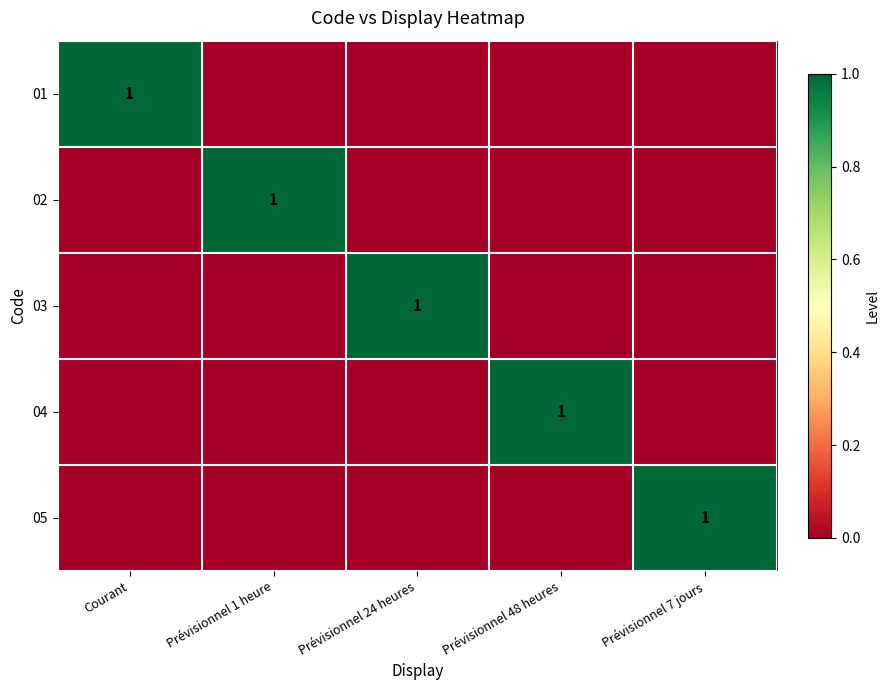

At which label does 04 reach its minimum?

Courant